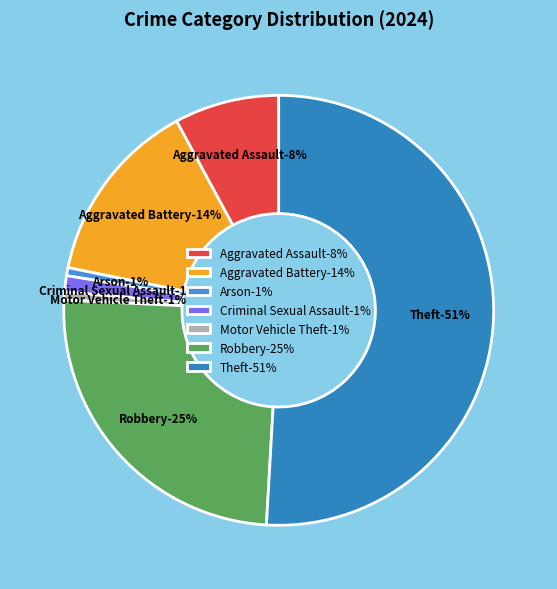

To the nearest percent, what percentage of the pie is Aggravated Battery?

14%